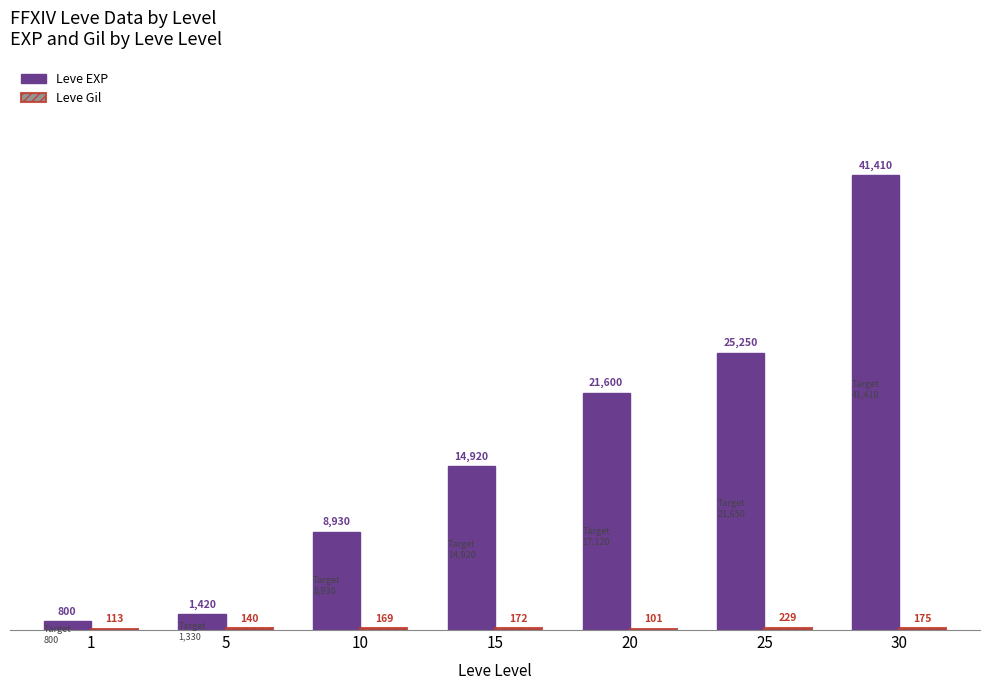

At which label does Leve EXP reach its peak?

30